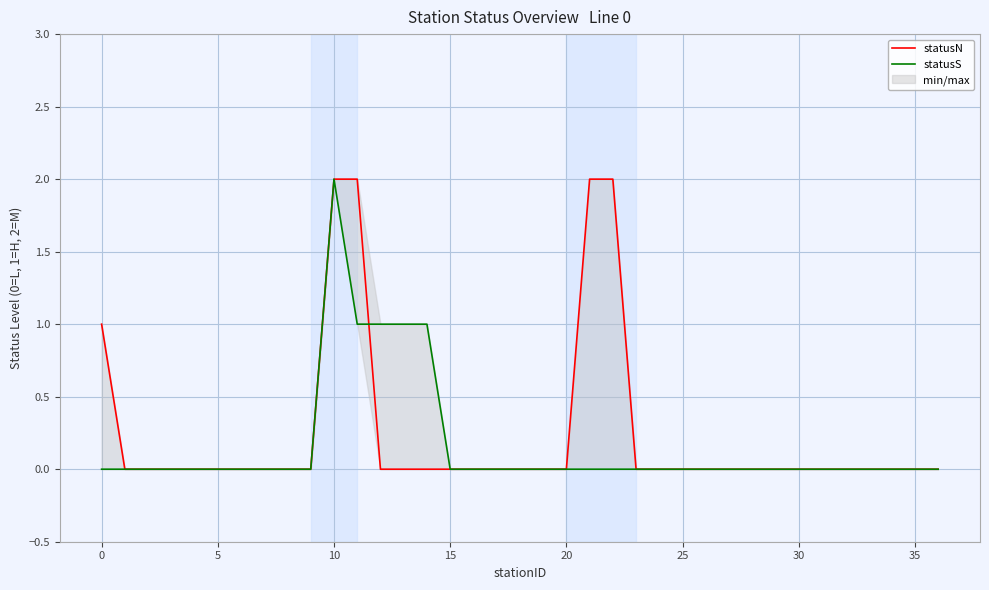

The statusS series shows 2 at 10. True or false?

True